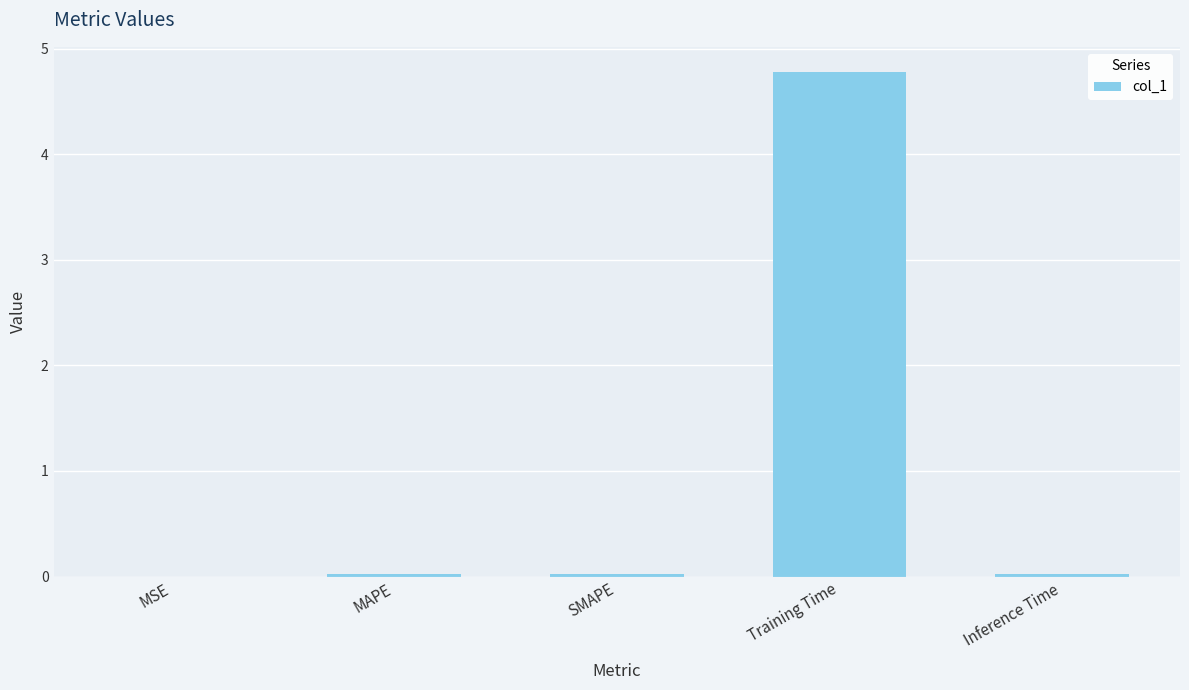

What is the sum of all values?

4.8